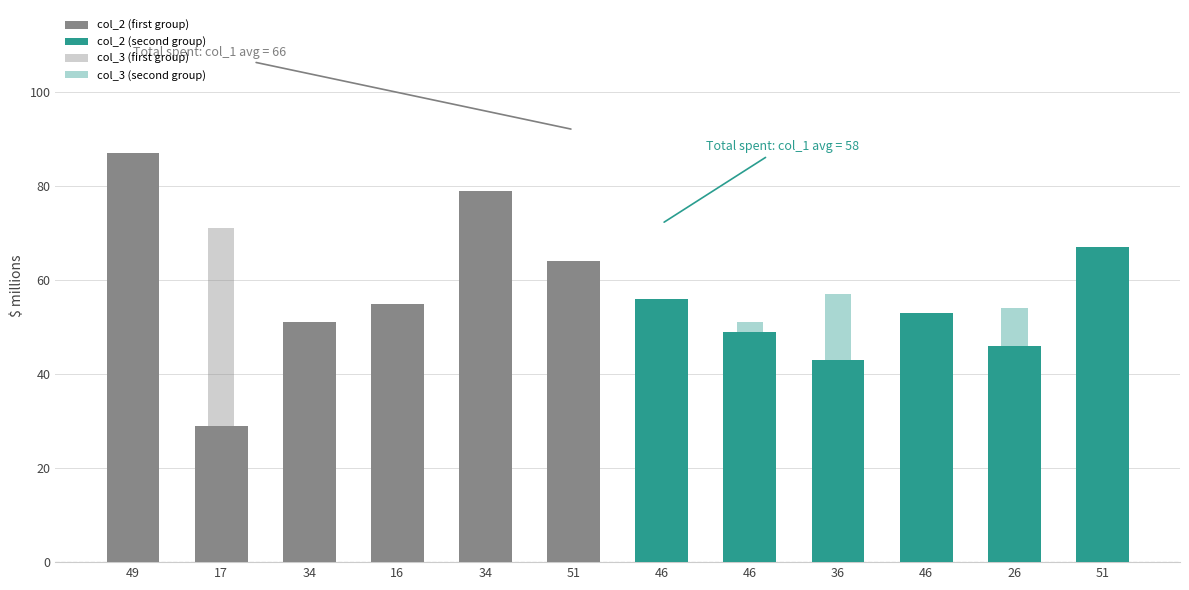

How many bars are there in total?

24